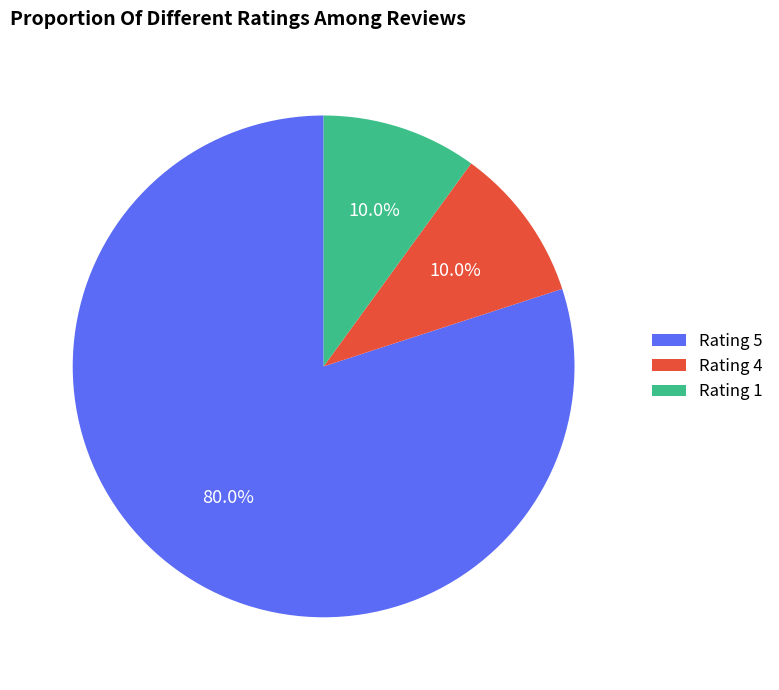

How many slices are in this pie chart?

3